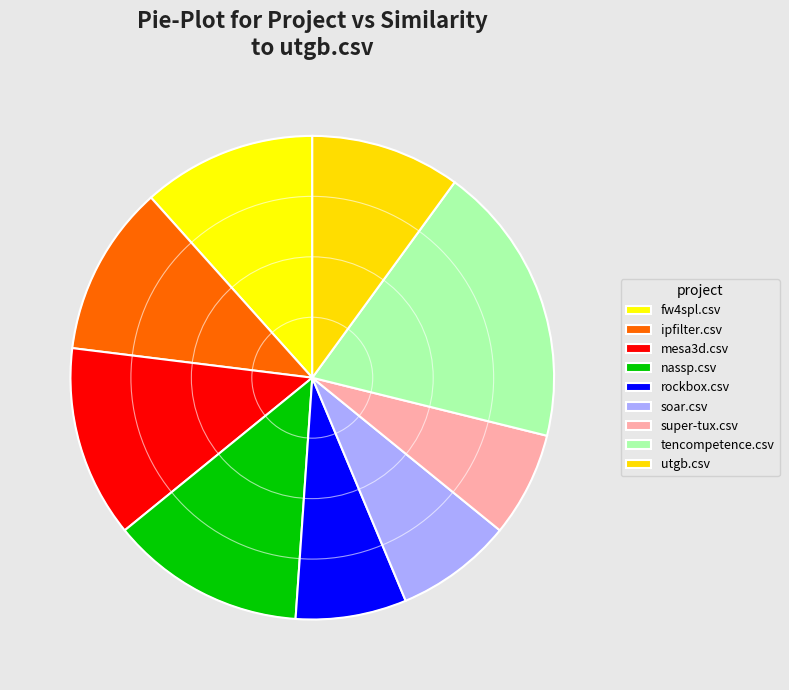

Between nassp.csv and mesa3d.csv, which is larger?

nassp.csv